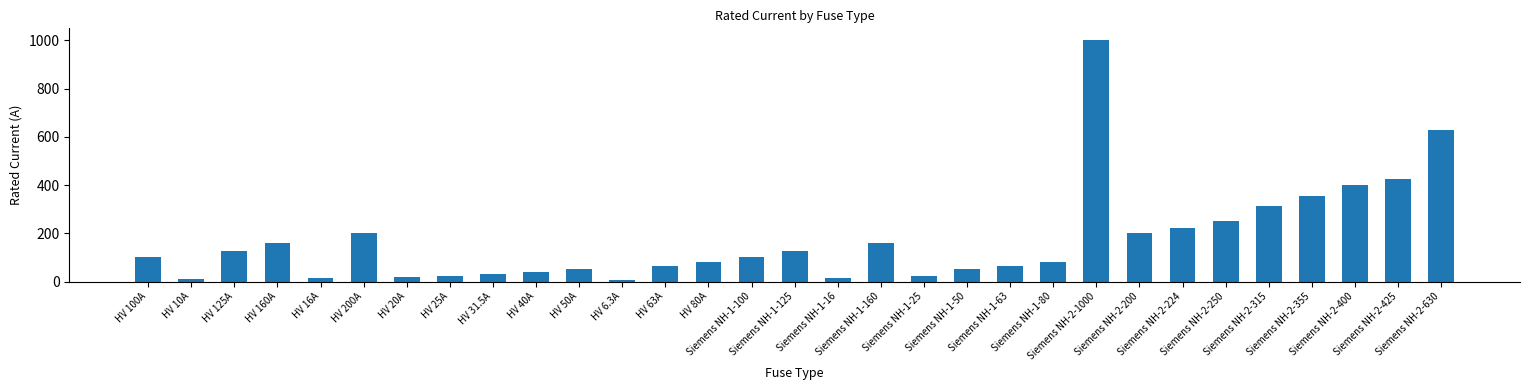

What is the value of the 31st bar from the left?

630.0